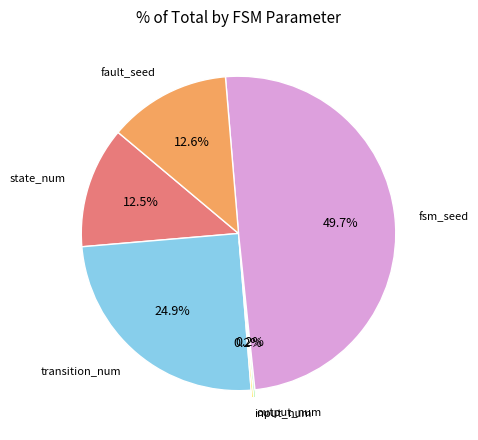

Rank the categories by value from lowest to highest.

input_num, output_num, state_num, fault_seed, transition_num, fsm_seed